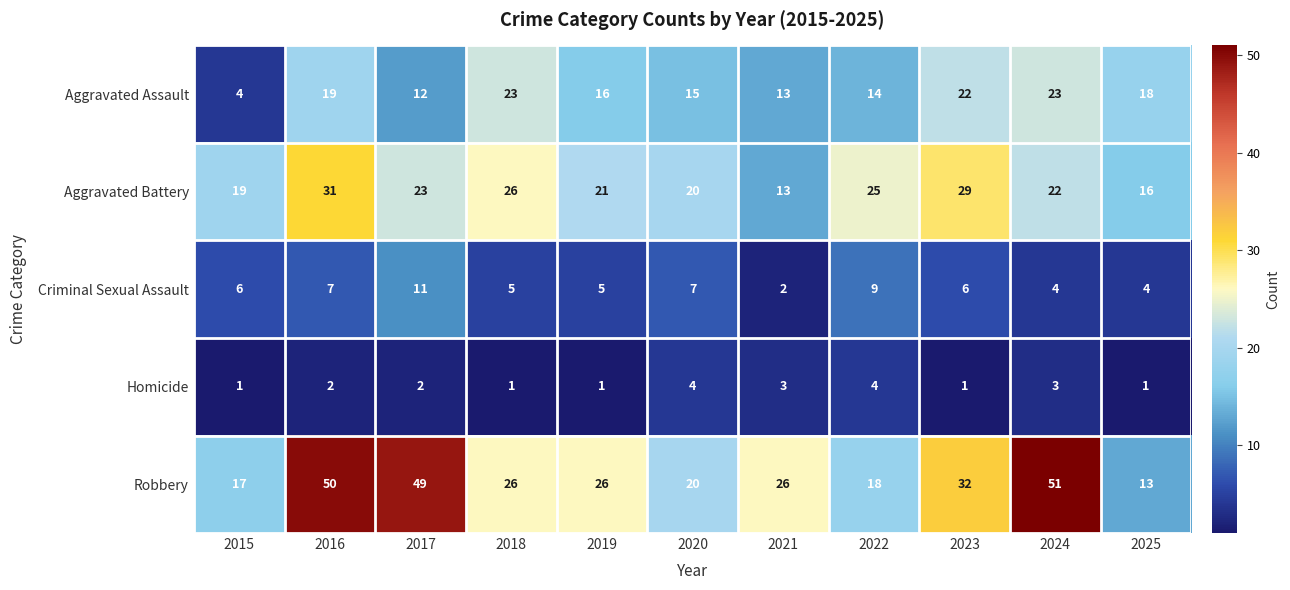

At how many categories does at least one series exceed 16?

11